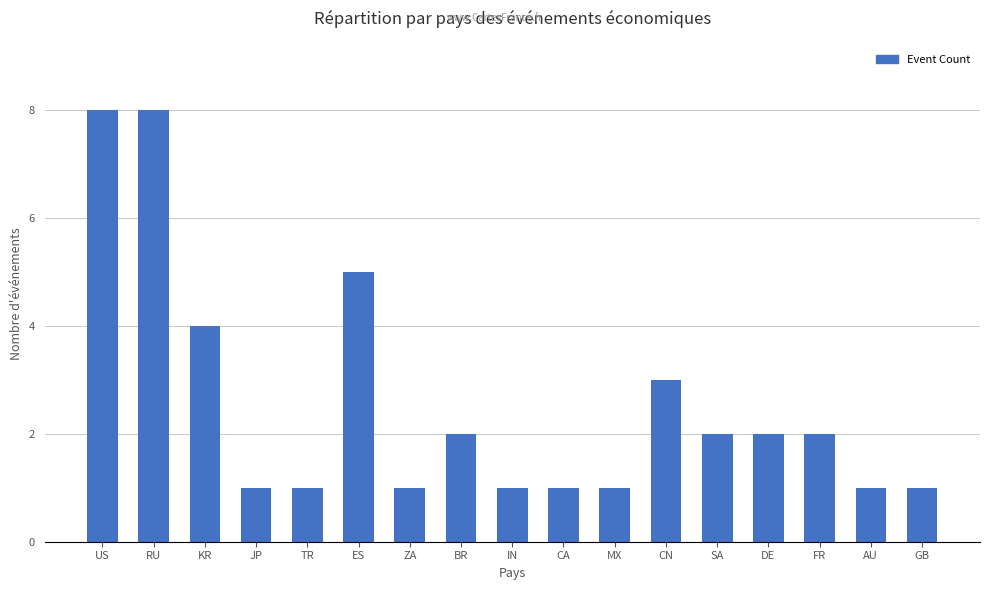

What is the difference between the maximum and second lowest values?

7